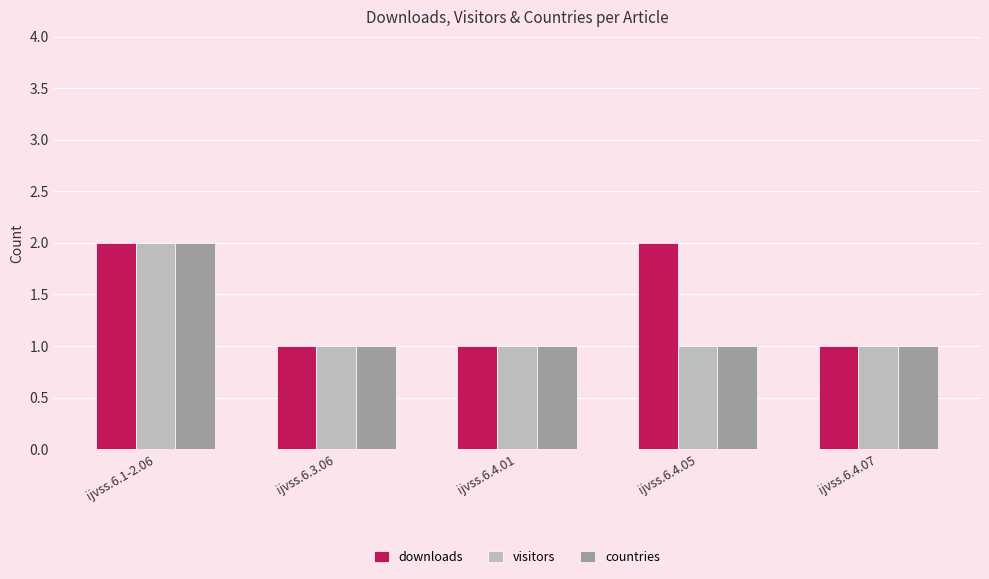

Reading left to right, list all the values displayed in this chart.

downloads: 2	1	1	2	1
visitors: 2	1	1	1	1
countries: 2	1	1	1	1